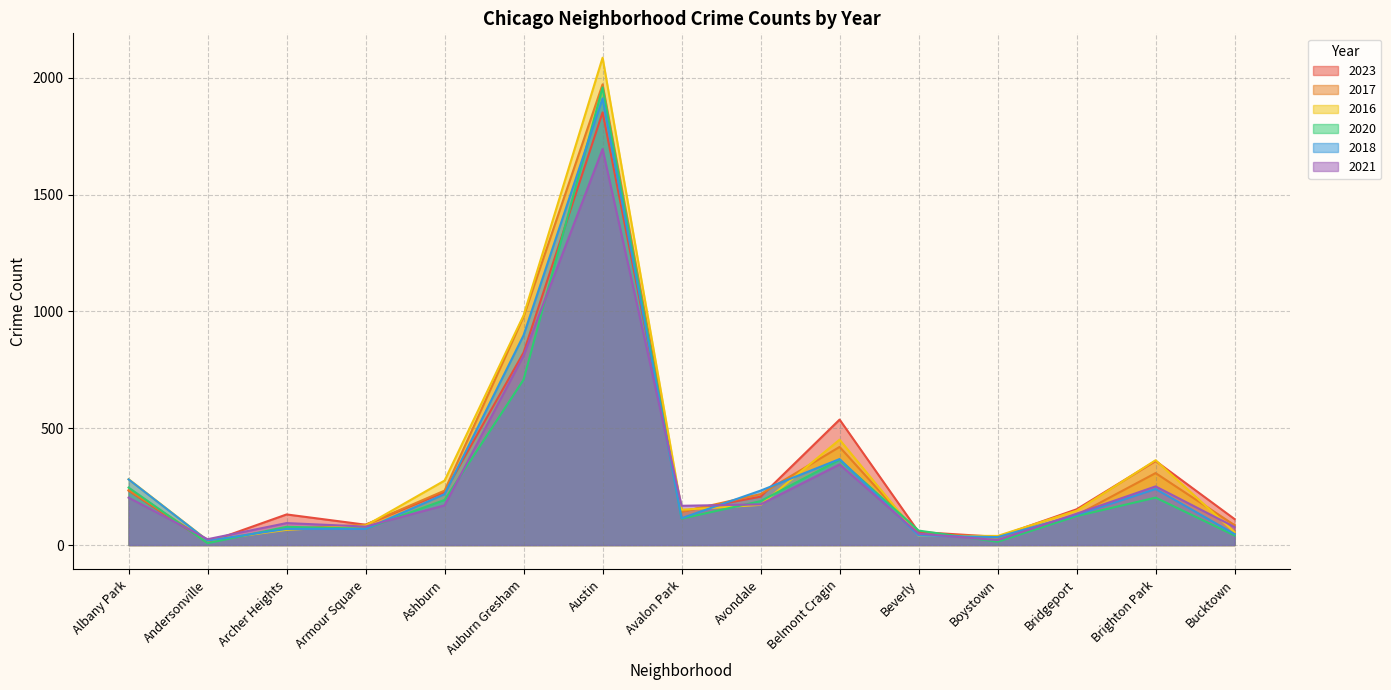

Reading right to left, extract all data points from this chart.

2023: 111	360	153	35	56	537	207	144	1852	824	226	87	131	11	233
2017: 85	308	128	33	46	420	218	142	1972	978	233	87	69	17	235
2016: 55	363	147	39	40	451	172	151	2086	983	276	83	65	20	282
2020: 41	203	124	14	62	365	188	113	1959	708	193	70	78	8	246
2018: 47	240	129	34	41	368	233	115	1912	898	218	69	69	19	281
2021: 77	251	134	21	49	345	174	168	1695	811	170	79	94	25	203